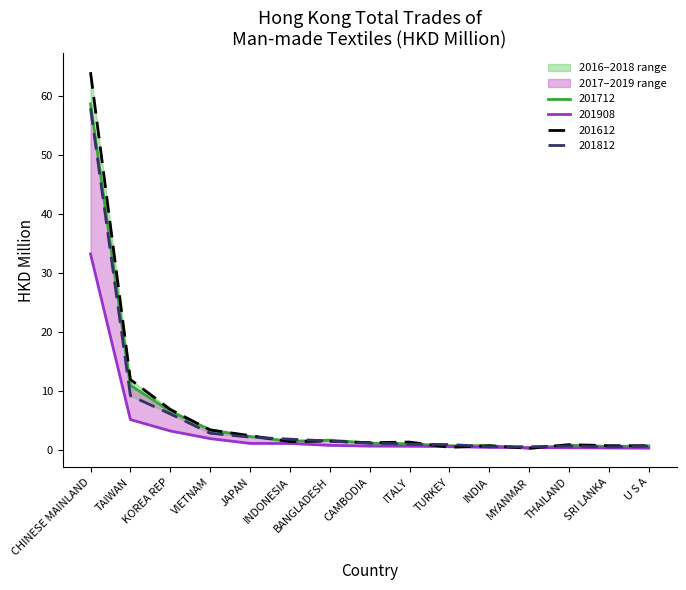

Is this an area chart (filled region under the line)?

No